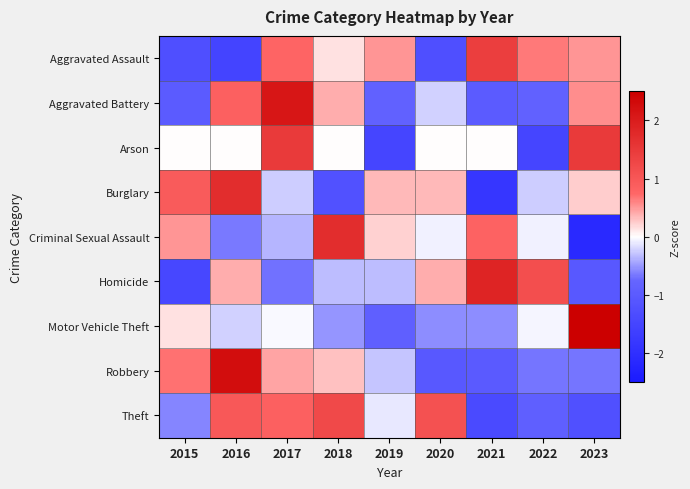

Reading left to right, what are all the values shown in this chart?

Aggravated Assault: 2015=-1.3	2016=-1.5	2017=0.8	2018=0.1	2019=0.5	2020=-1.3	2021=1.4	2022=0.6	2023=0.5
Aggravated Battery: 2015=-1.0	2016=0.9	2017=2.1	2018=0.4	2019=-0.8	2020=-0.2	2021=-1.0	2022=-0.8	2023=0.5
Arson: 2015=0.0	2016=0.0	2017=1.5	2018=0.0	2019=-1.5	2020=0.0	2021=0.0	2022=-1.5	2023=1.5
Burglary: 2015=0.9	2016=1.7	2017=-0.3	2018=-1.2	2019=0.3	2020=0.3	2021=-1.8	2022=-0.3	2023=0.2
Criminal Sexual Assault: 2015=0.5	2016=-0.7	2017=-0.4	2018=1.7	2019=0.2	2020=-0.1	2021=0.8	2022=-0.1	2023=-2.1
Homicide: 2015=-1.4	2016=0.4	2017=-0.7	2018=-0.3	2019=-0.3	2020=0.4	2021=1.9	2022=1.1	2023=-1.1
Motor Vehicle Theft: 2015=0.1	2016=-0.2	2017=-0.0	2018=-0.5	2019=-0.9	2020=-0.6	2021=-0.6	2022=-0.1	2023=2.7
Robbery: 2015=0.7	2016=2.3	2017=0.4	2018=0.3	2019=-0.3	2020=-1.1	2021=-1.0	2022=-0.7	2023=-0.7
Theft: 2015=-0.6	2016=1.0	2017=0.9	2018=1.2	2019=-0.1	2020=1.1	2021=-1.4	2022=-0.9	2023=-1.2